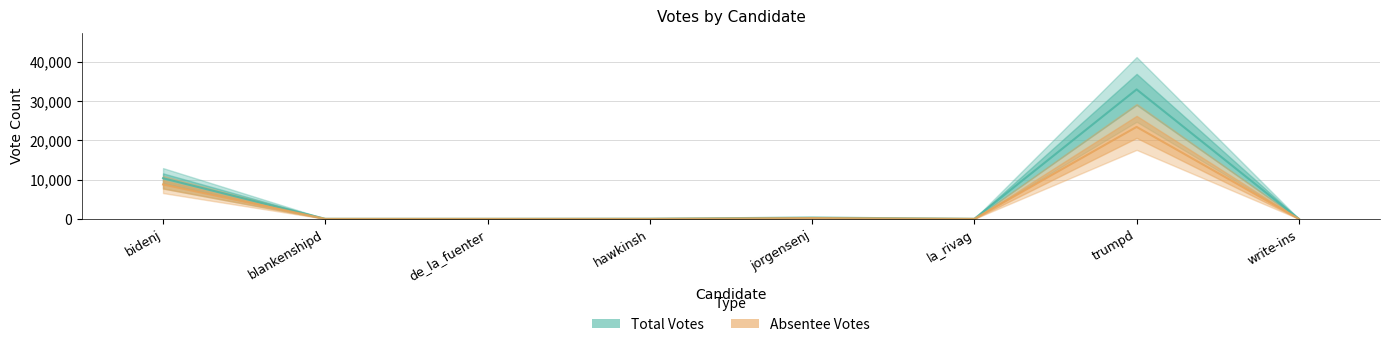

Does the chart display data point markers on the line(s)?

No